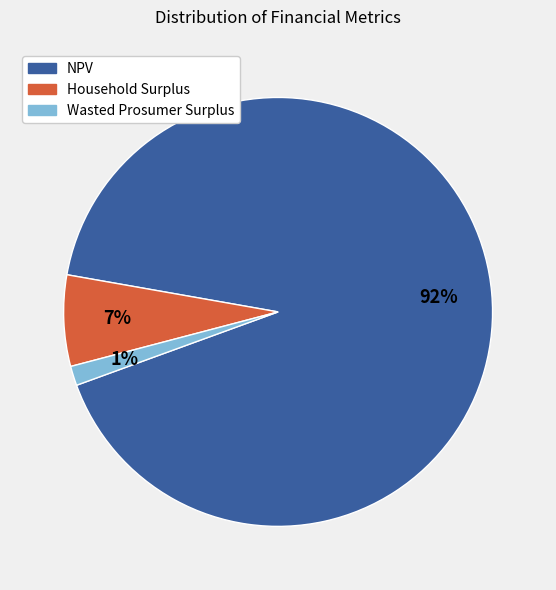

Which has a higher value, NPV or Household Surplus?

NPV